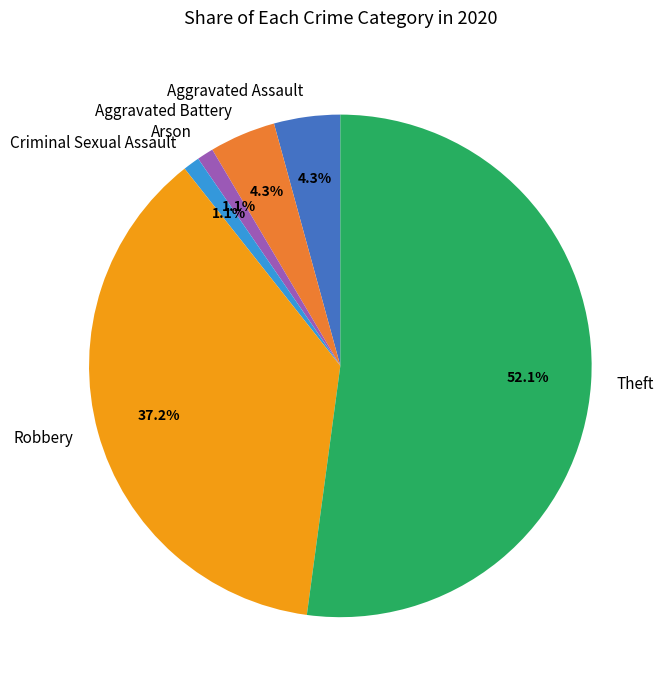

How many segments does this pie chart have?

6